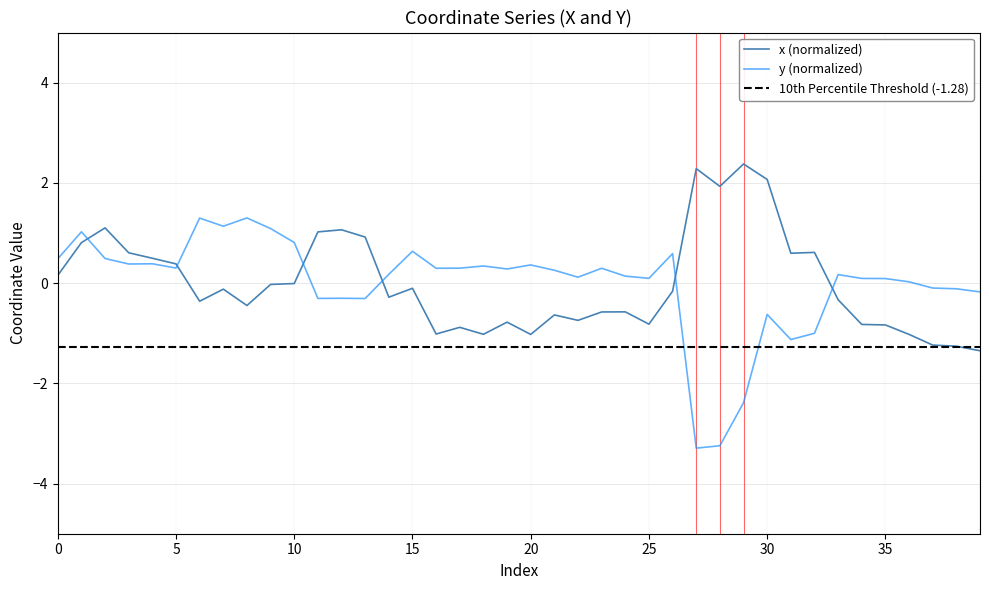

Reading right to left, extract all data points from this chart.

x: 39=-1.3	38=-1.3	37=-1.2	36=-1.0	35=-0.8	34=-0.8	33=-0.3	32=0.6	31=0.6	30=2.1	29=2.4	28=1.9	27=2.3	26=-0.2	25=-0.8	24=-0.6	23=-0.6	22=-0.7	21=-0.6	20=-1.0	19=-0.8	18=-1.0	17=-0.9	16=-1.0	15=-0.1	14=-0.3	13=0.9	12=1.1	11=1.0	10=-0.0	9=-0.0	8=-0.4	7=-0.1	6=-0.4	5=0.4	4=0.5	3=0.6	2=1.1	1=0.8	0=0.2
y: 39=-0.2	38=-0.1	37=-0.1	36=0.0	35=0.1	34=0.1	33=0.2	32=-1.0	31=-1.1	30=-0.6	29=-2.4	28=-3.2	27=-3.3	26=0.6	25=0.1	24=0.1	23=0.3	22=0.1	21=0.3	20=0.4	19=0.3	18=0.3	17=0.3	16=0.3	15=0.6	14=0.2	13=-0.3	12=-0.3	11=-0.3	10=0.8	9=1.1	8=1.3	7=1.1	6=1.3	5=0.3	4=0.4	3=0.4	2=0.5	1=1.0	0=0.5